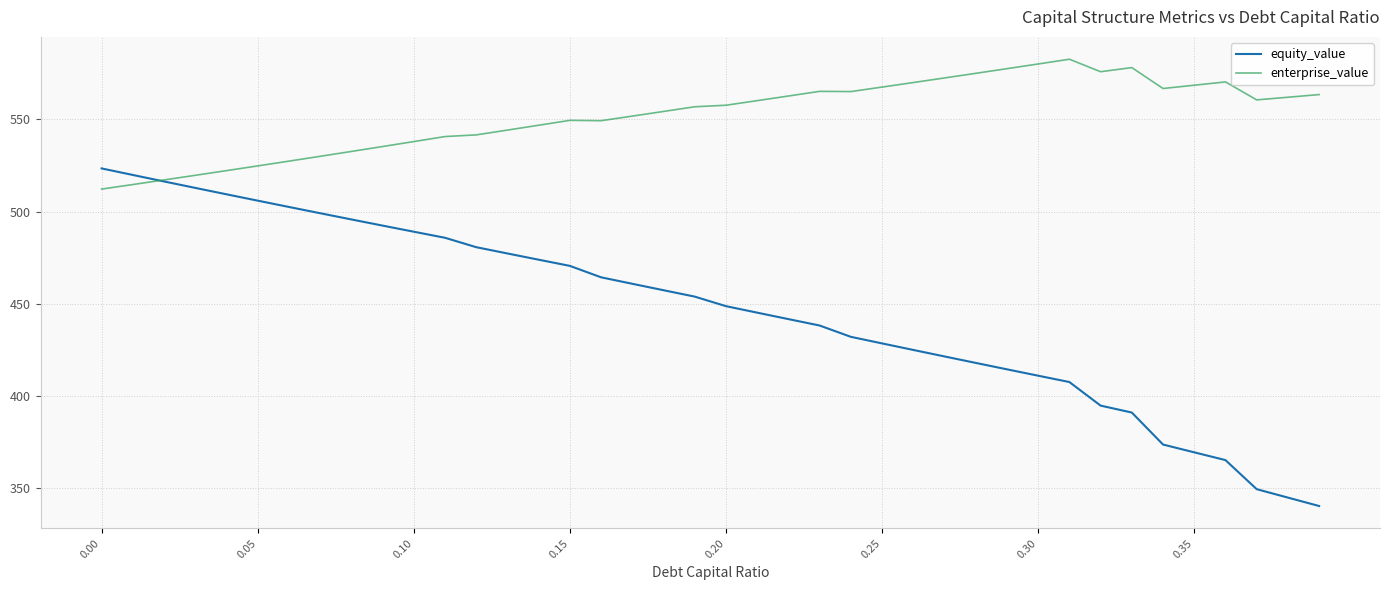

Which series has the widest spread of values?

equity_value